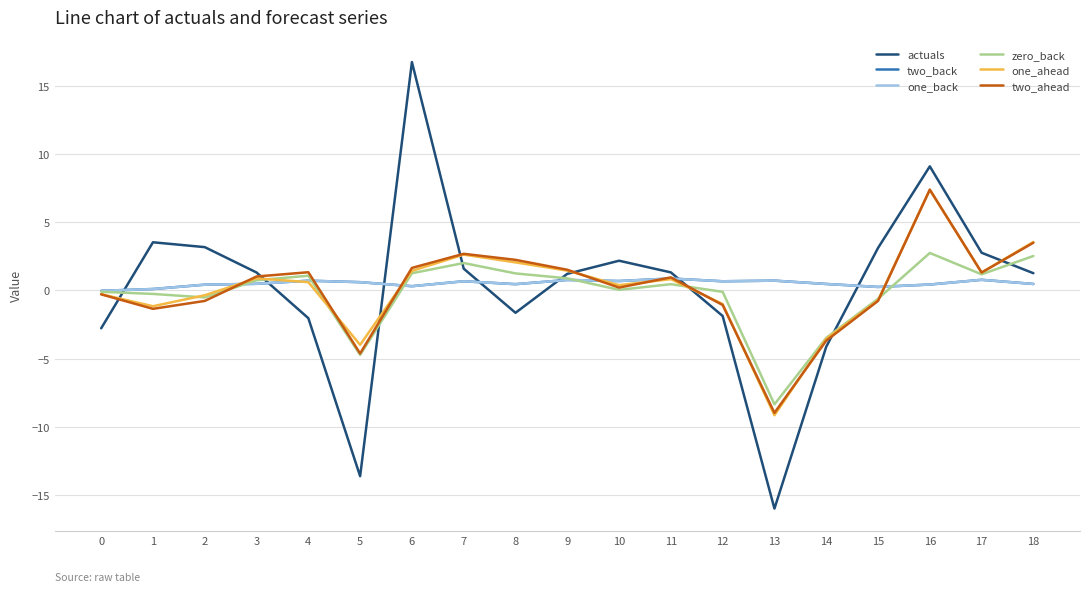

How many lines are shown in the chart?

6